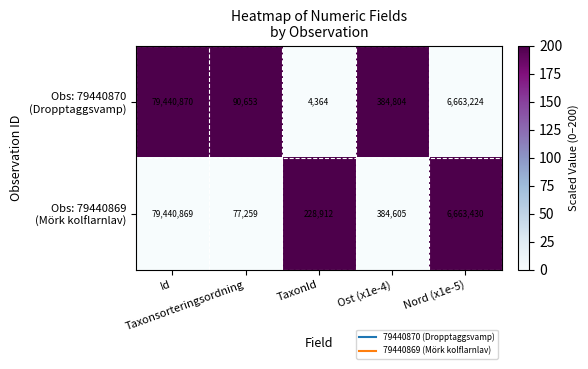

What is the maximum value shown in the chart?

79440870